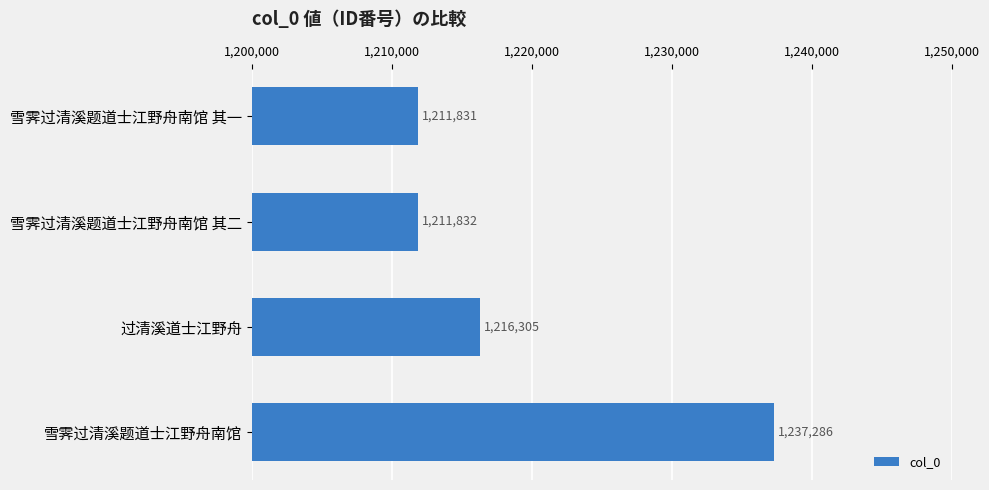

Reading top to bottom, transcribe all the data shown in this chart.

1211831	1211832	1216305	1237286